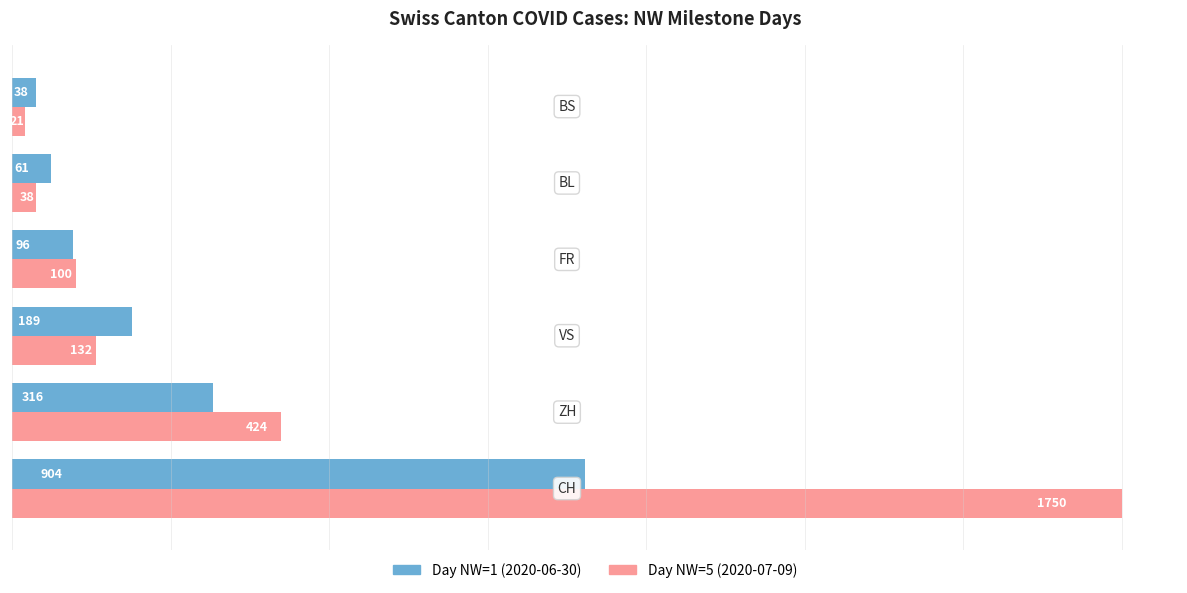

What is the average value of the Day NW=5 (2020-07-09) series?

411